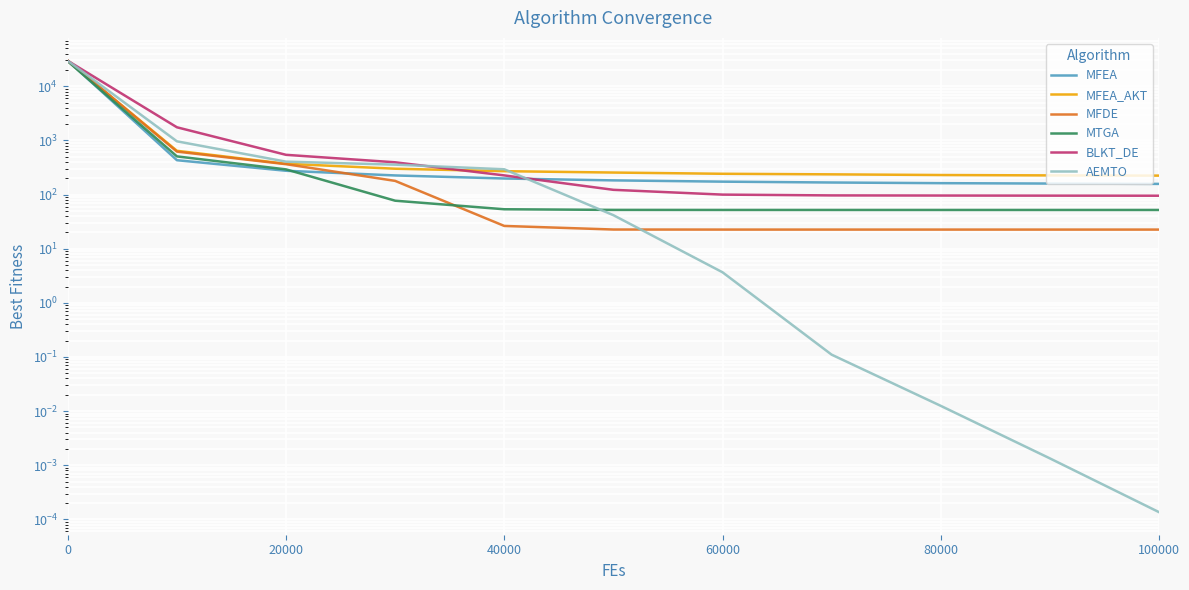

How many distinct data groups are displayed?

6